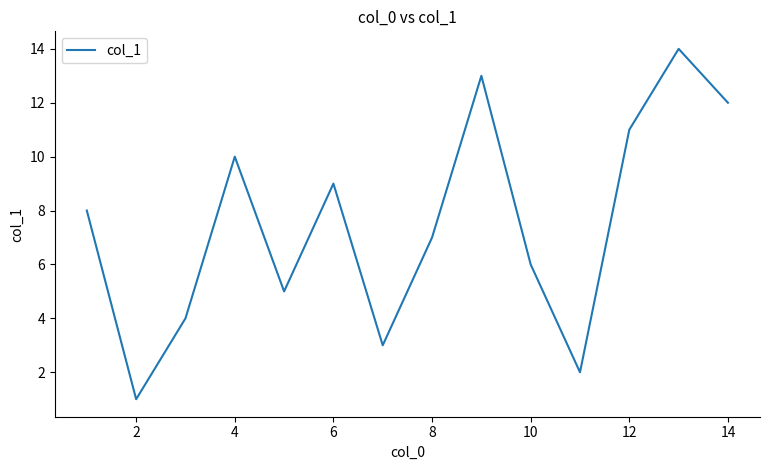

What is the difference between the maximum and minimum values?

13